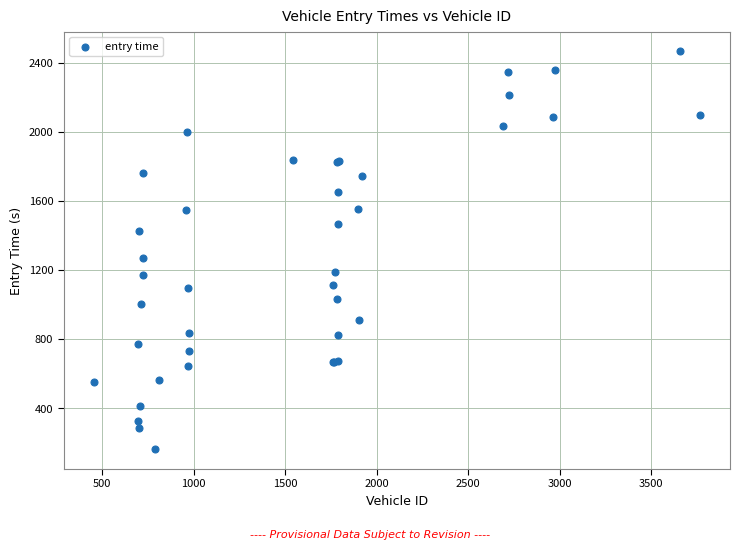

What Y value in the scatter plot is closest to 1314?

1271.2